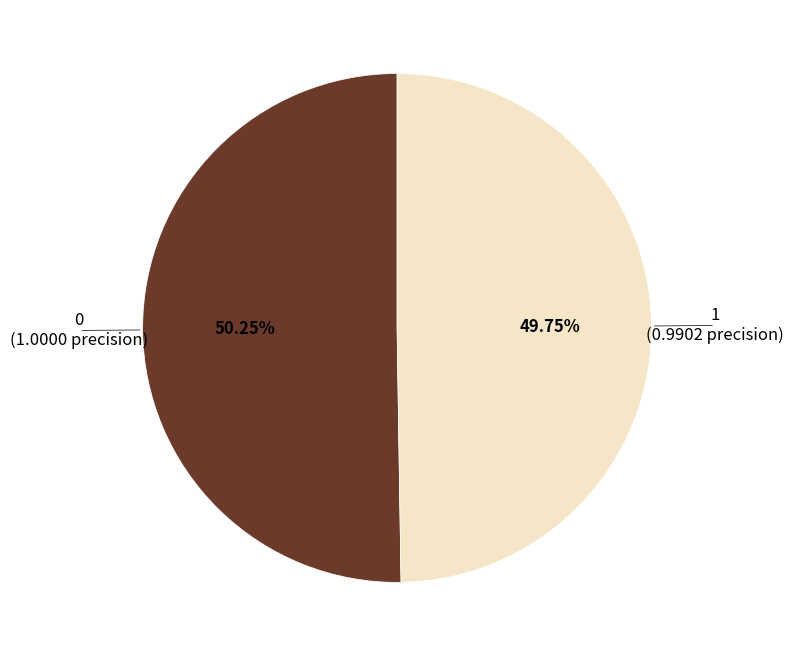

The 1 slice represents 59% of the pie. True or false?

False